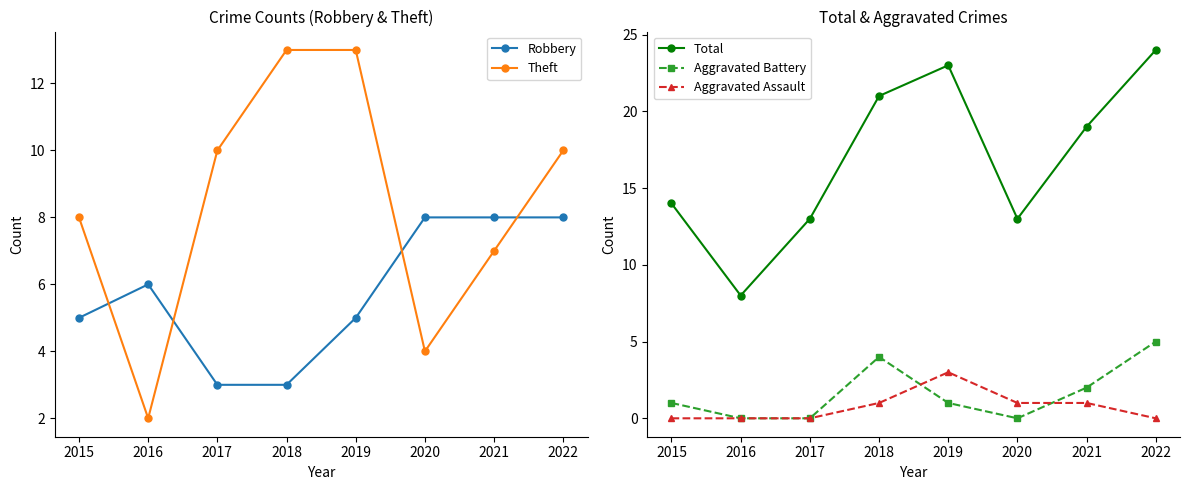

How many values in the Theft series exceed 10?

2